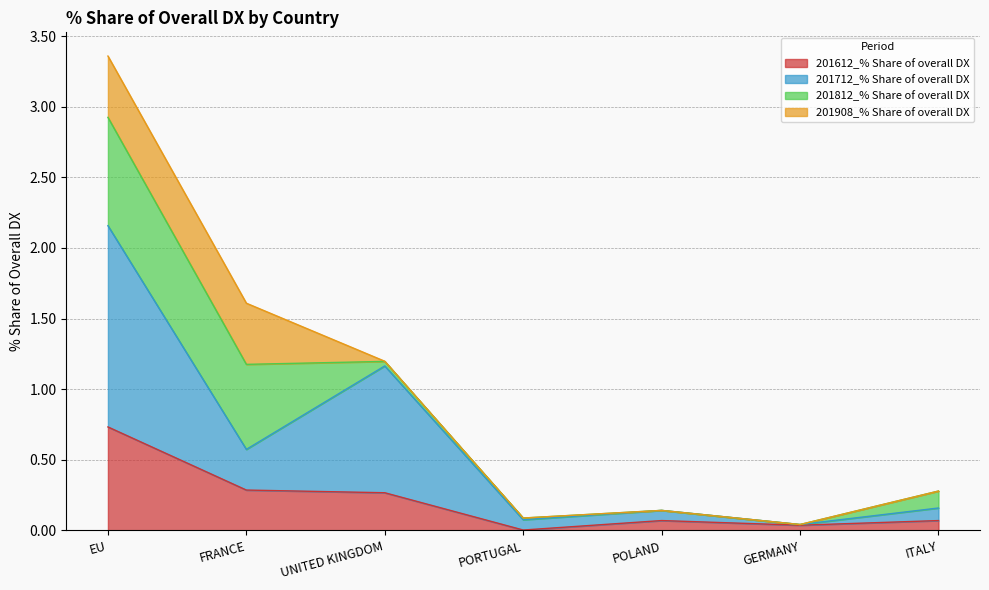

Is it true that 201712_% Share of overall DX equals 0.1 at PORTUGAL?

True